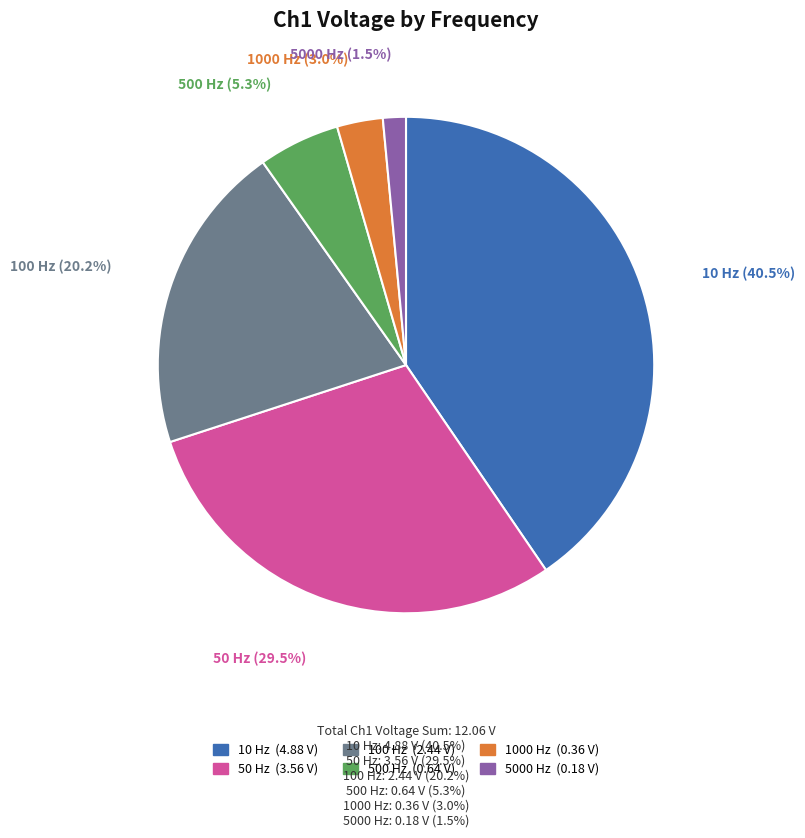

How many segments does this pie chart have?

6